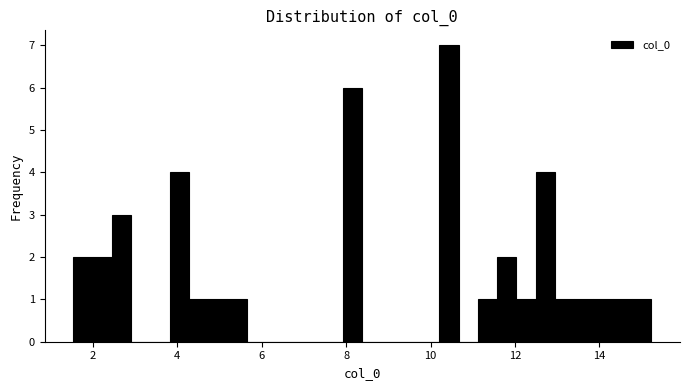

Around what value on the x-axis is the tallest bar? Give the approximate position of its centre, as read against the axis.

10.4